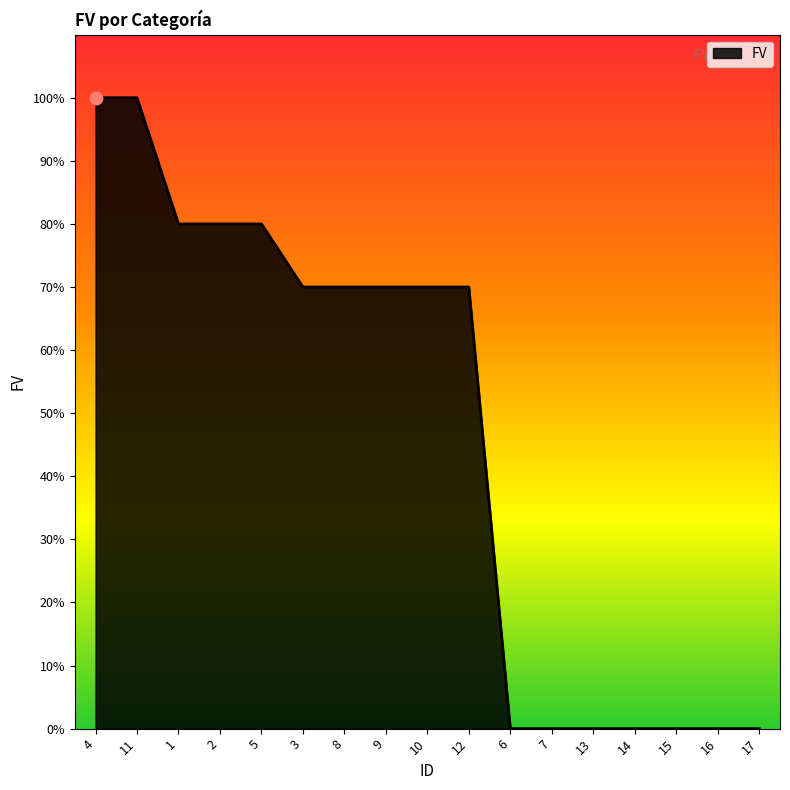

Does the chart have visible grid lines?

No